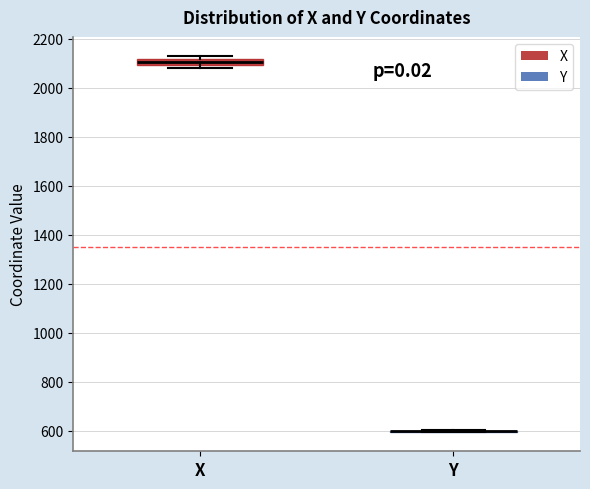

Where is the upper edge of the box for X on the y-axis? The values are not printed on the chart, so give them approximately, as read against the axis.

2120